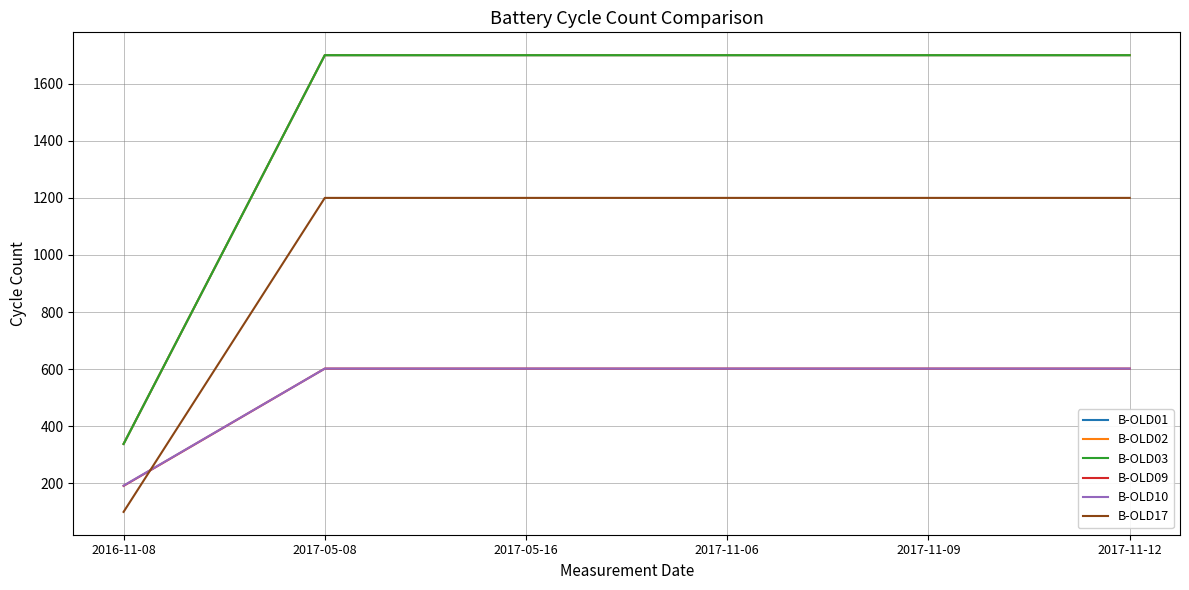

What is the sum of all B-OLD10 values?

3202